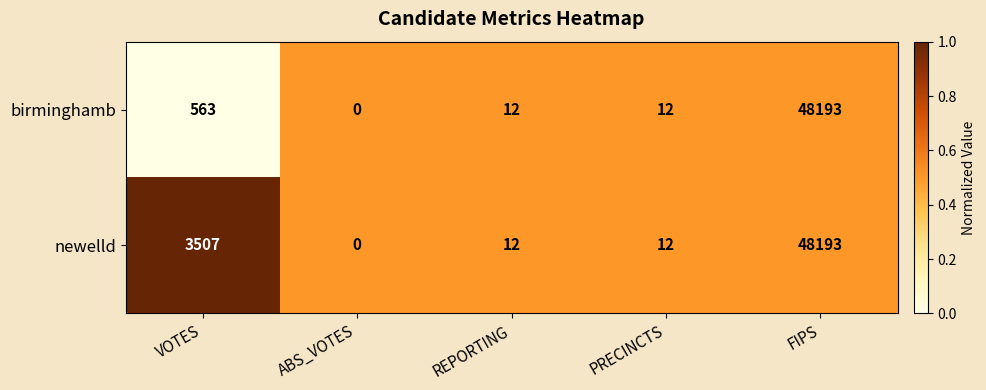

The value of newelld at VOTES is 1236. True or false?

False